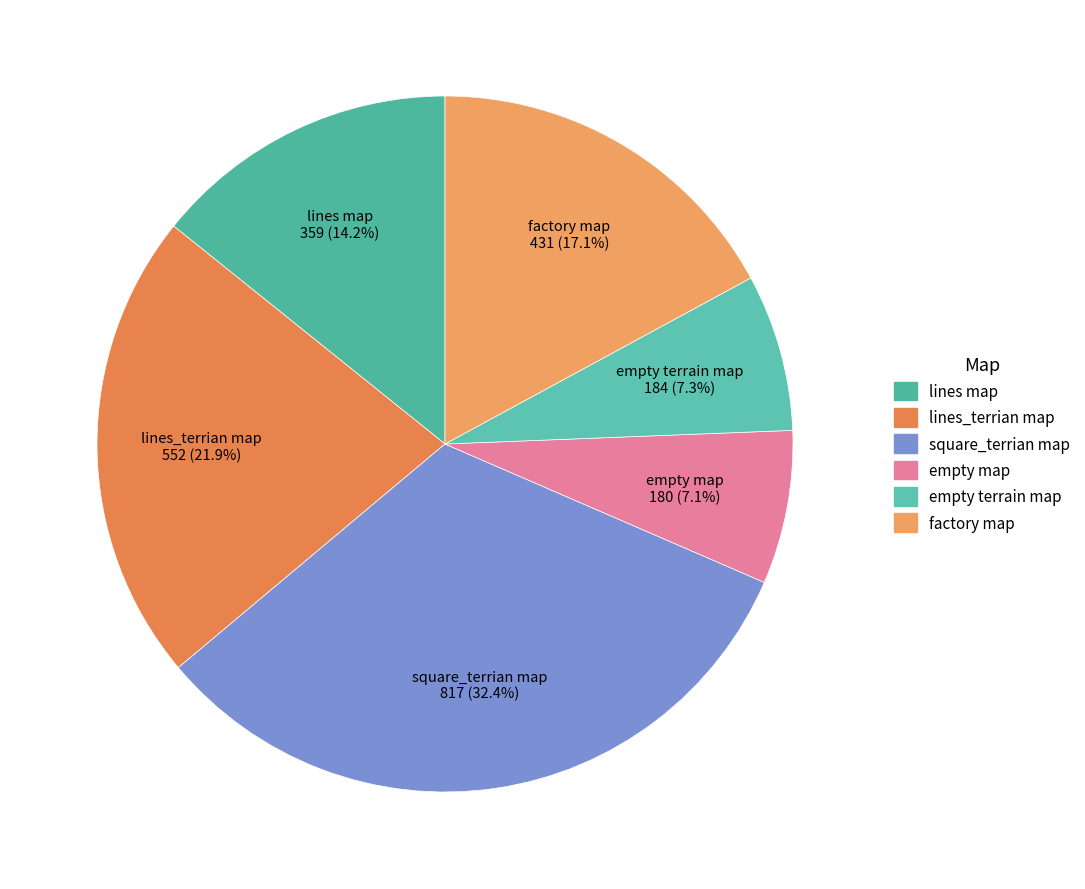

Is factory map the majority of the pie?

No